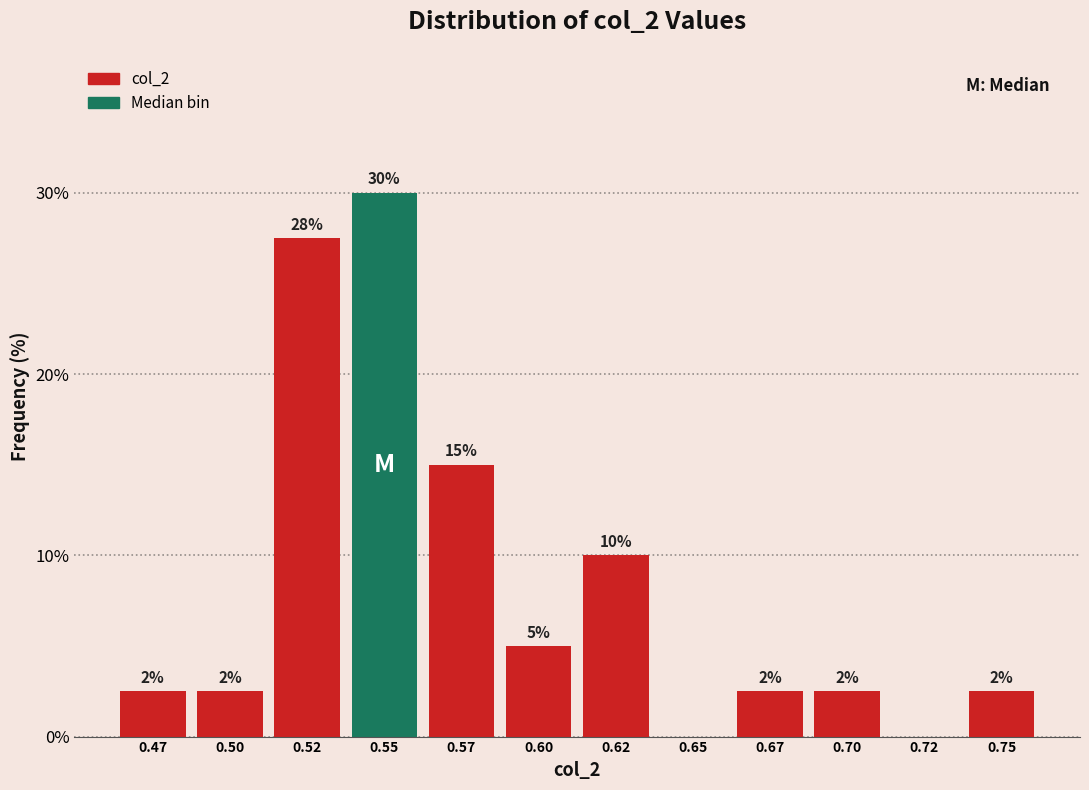

Are the bars horizontal?

No